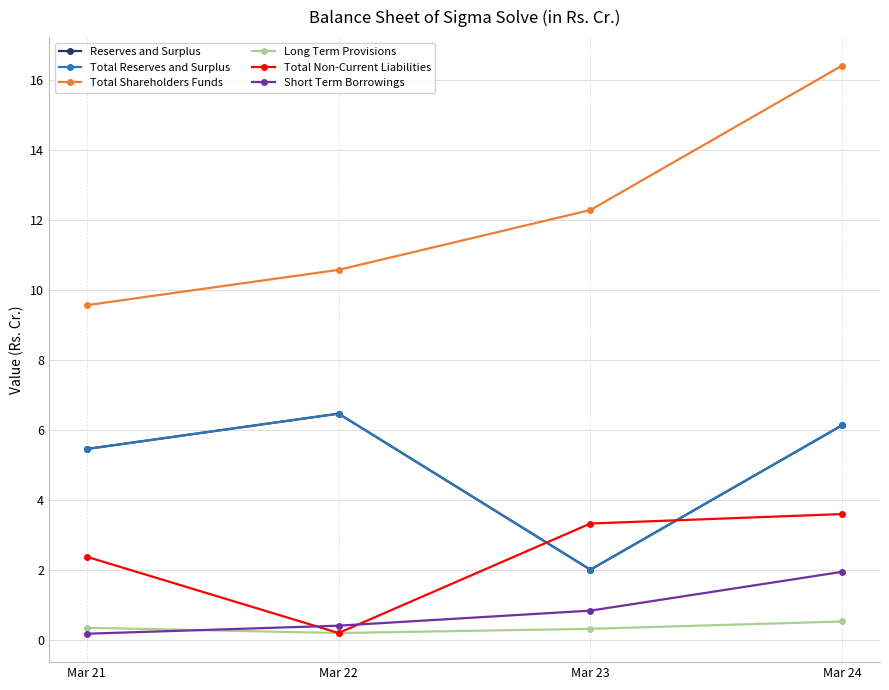

What value does the Total Shareholders Funds series have at Mar 24?

16.4